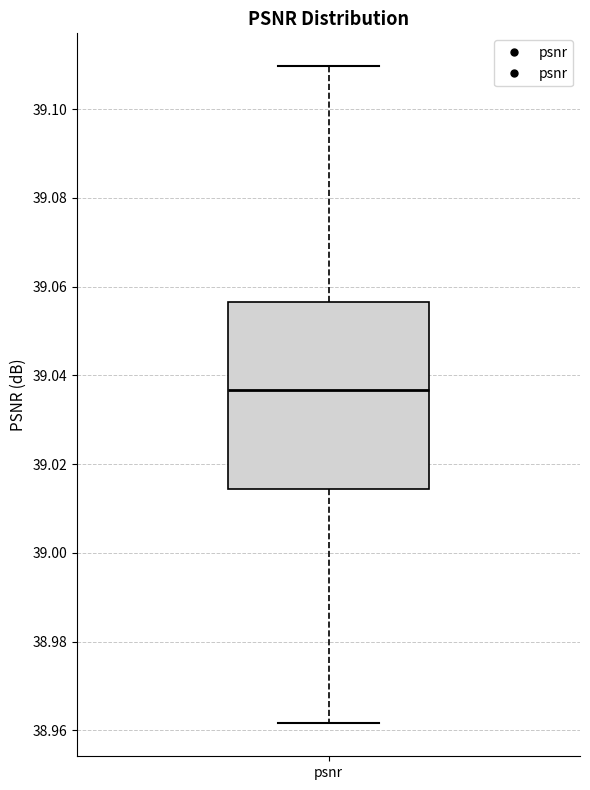

Read this box plot against the y-axis: the position of the median line, the range covered by the box, and the ends of both whiskers. The values are not printed on the chart, so give them approximately, as read against the axis.

median 39.036, box 39.014 to 39.056, whiskers 38.962 to 39.110